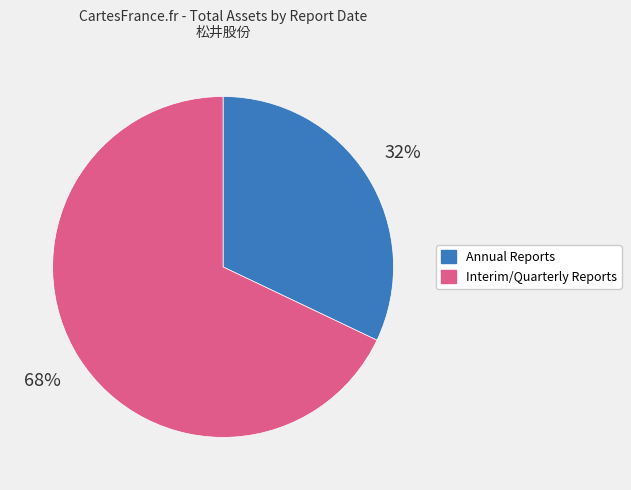

Is there a majority slice in this chart?

Yes